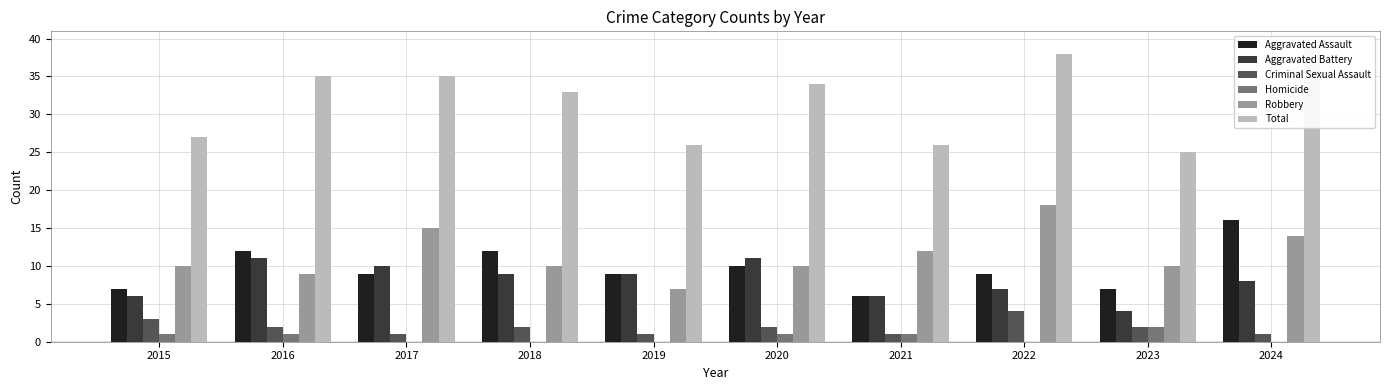

How many bars are there in each group?

6